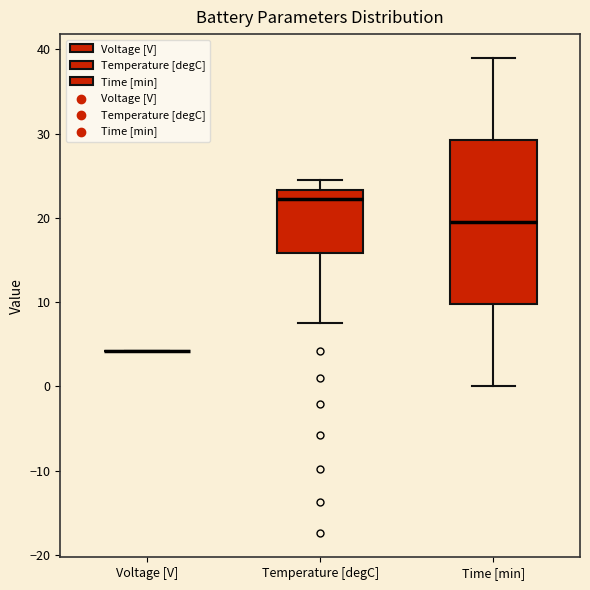

Reading left to right, read every box against the y-axis: the position of its median line, the range the box covers, and the ends of its whiskers. The values are not printed on the chart, so give them approximately, as read against the axis.

Voltage [V]: box collapsed to a line at 4, whiskers 4 to 4
Temperature [degC]: median 22, box 16 to 23, whiskers 8 to 25
Time [min]: median 20, box 10 to 29, whiskers 0 to 39